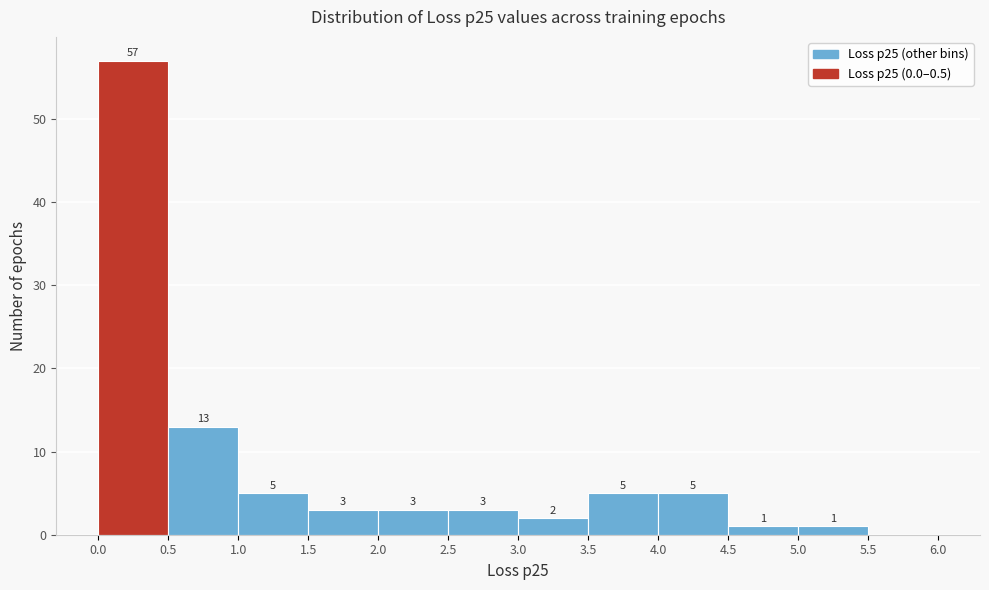

Which range on the x-axis has the tallest bar?

0.0 to 0.5